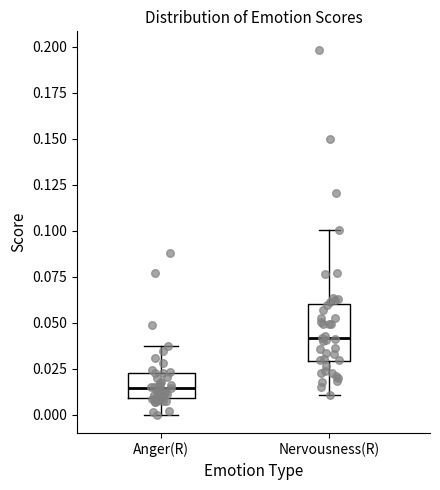

Reading left to right, read every box against the y-axis: the position of its median line, the range the box covers, and the ends of its whiskers. The values are not printed on the chart, so give them approximately, as read against the axis.

Anger(R): median 0.015, box 0.010 to 0.025, whiskers 0.000 to 0.040
Nervousness(R): median 0.040, box 0.030 to 0.060, whiskers 0.010 to 0.100